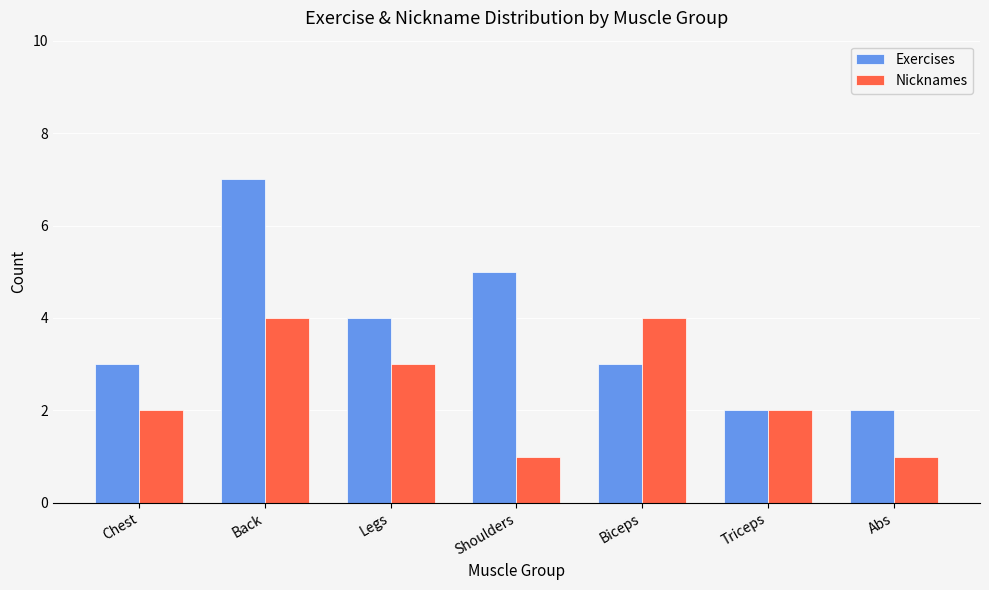

What is the label of the 5th bar from the right?

Legs